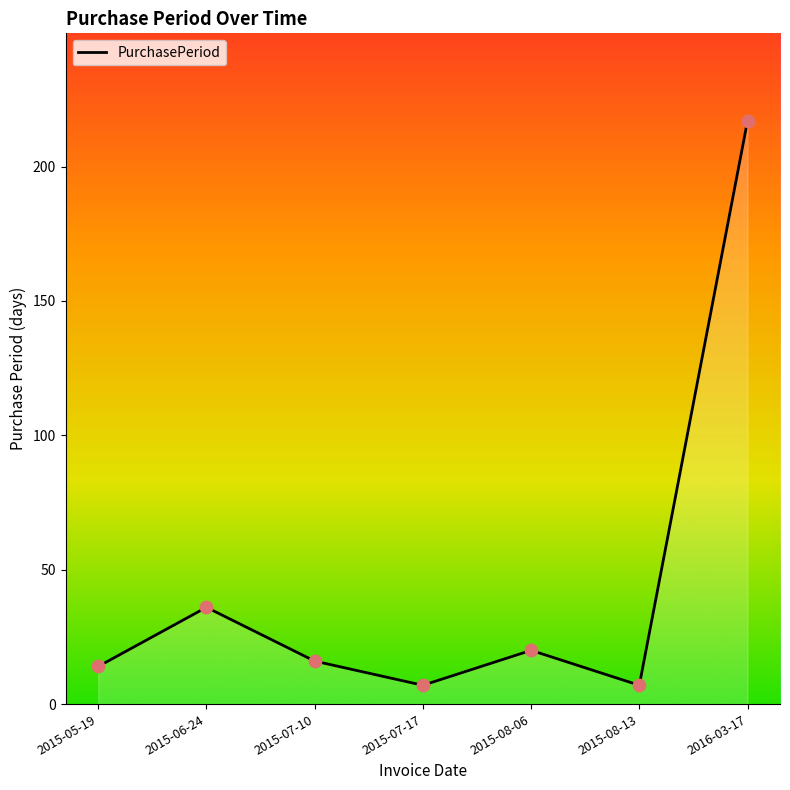

Approximately how many times larger is the value at 2015-08-13 compared to 2015-07-17?

1.0